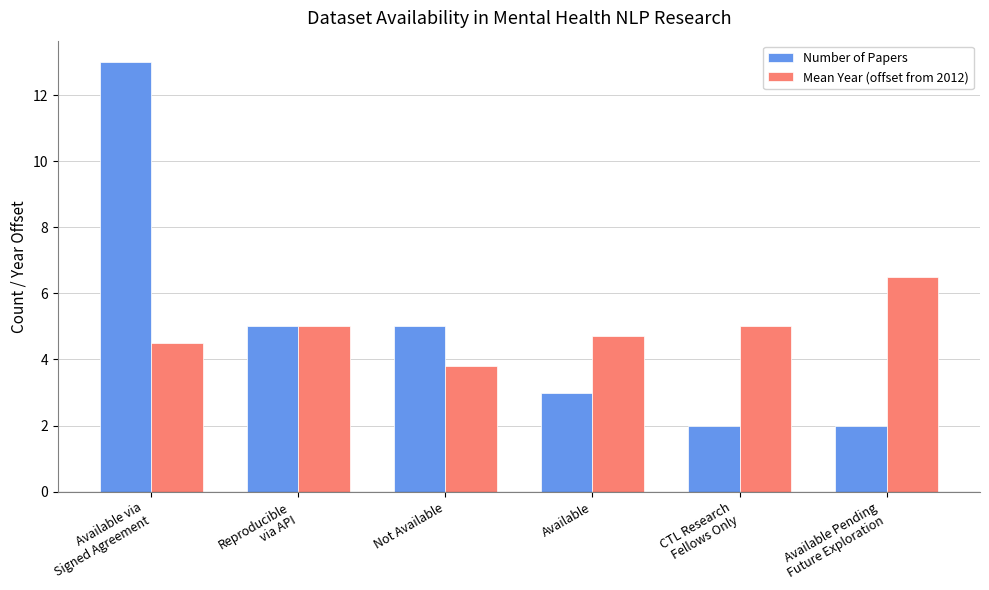

Does the chart contain stacked bars?

No